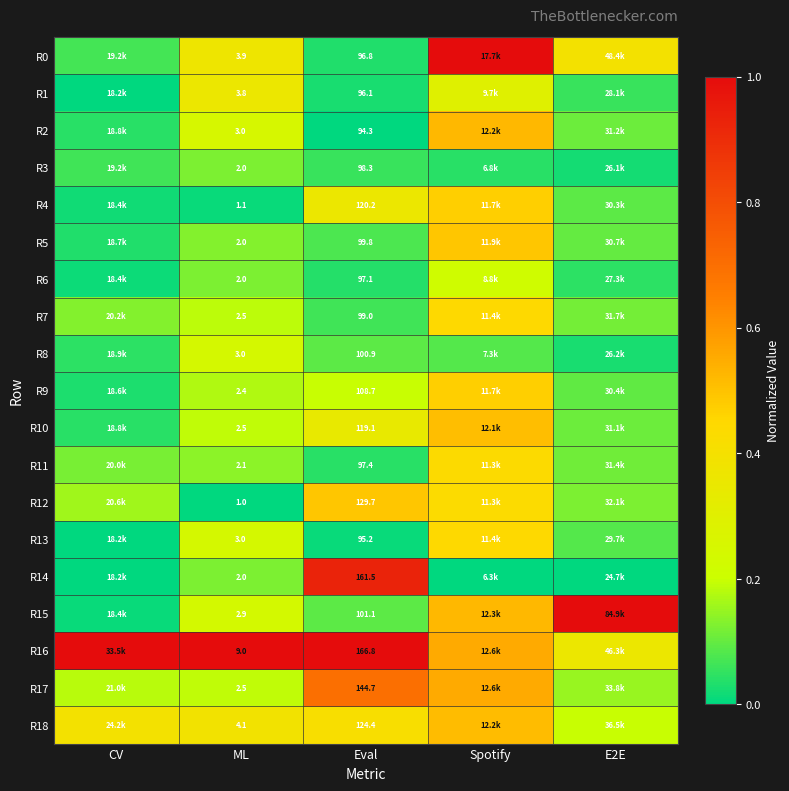

Rank the series at Eval from lowest to highest value.

R2, R13, R1, R0, R6, R11, R3, R7, R5, R8, R15, R9, R10, R4, R18, R12, R17, R14, R16